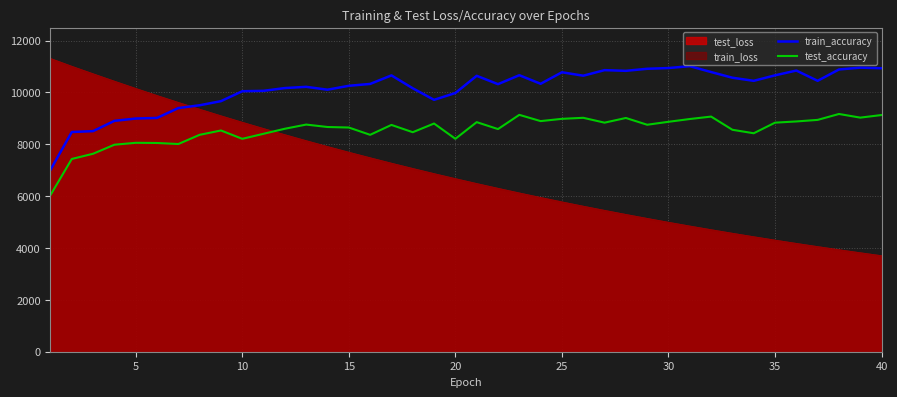

How many lines are shown in the chart?

2